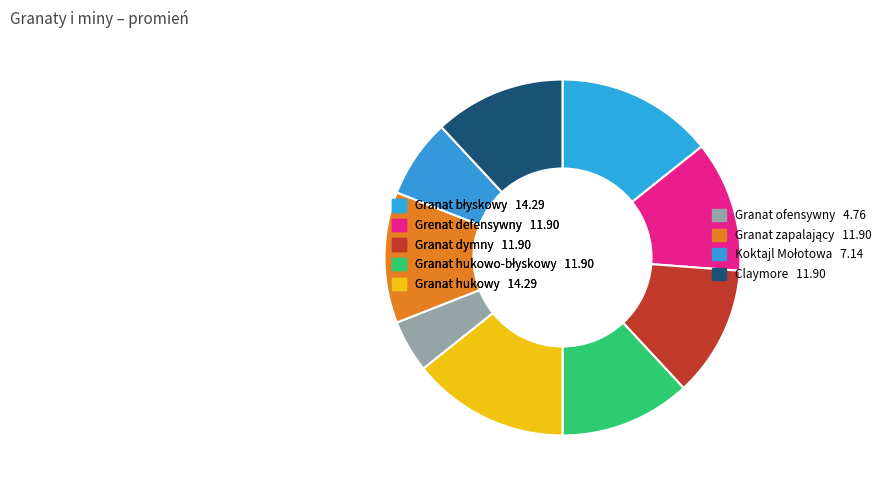

What percentage is the Grenat defensywny slice, to the nearest percent?

12%